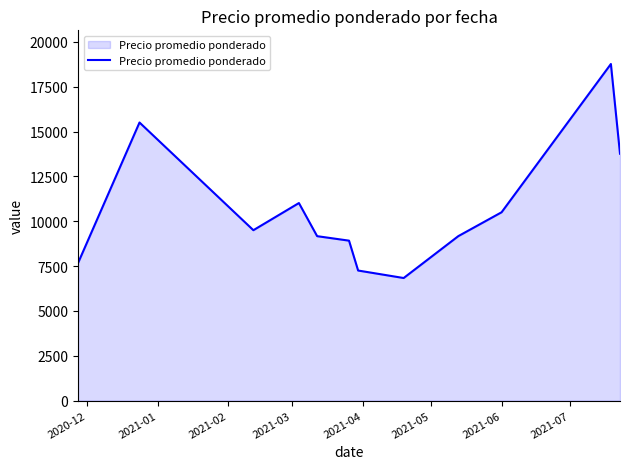

What is the greatest value displayed?

18768